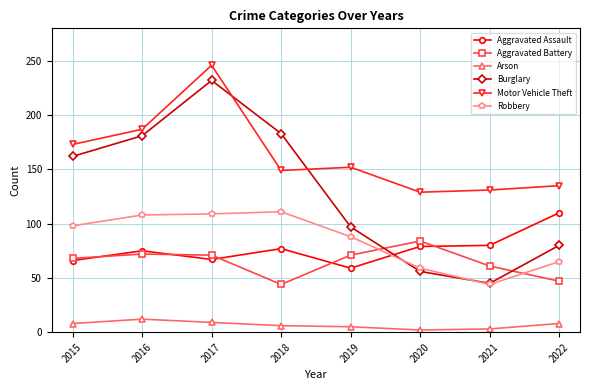

What is the difference between the highest and lowest values at 2016?

175